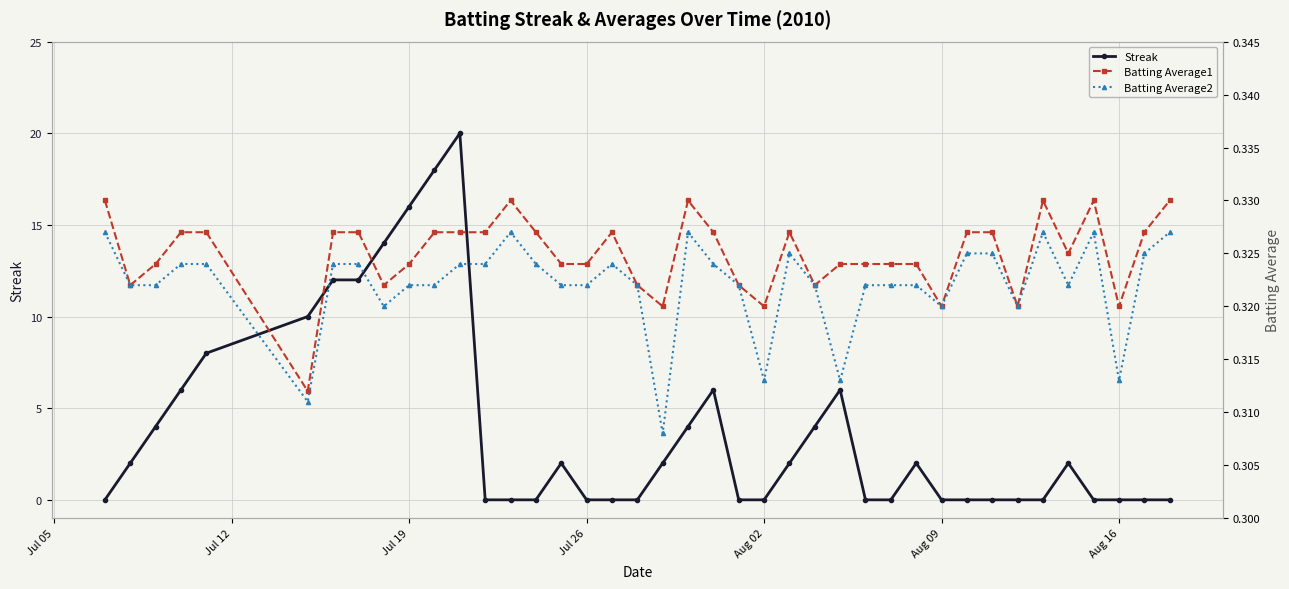

Reading left to right, list all the values displayed in this chart.

Streak: 0.0	2.0	4.0	6.0	8.0	10.0	12.0	12.0	14.0	16.0	18.0	20.0	0.0	0.0	0.0	2.0	0.0	0.0	0.0	2.0	4.0	6.0	0.0	0.0	2.0	4.0	6.0	0.0	0.0	2.0	0.0	0.0	0.0	0.0	0.0	2.0	0.0	0.0	0.0	0.0
Batting Average1: 0.3	0.3	0.3	0.3	0.3	0.3	0.3	0.3	0.3	0.3	0.3	0.3	0.3	0.3	0.3	0.3	0.3	0.3	0.3	0.3	0.3	0.3	0.3	0.3	0.3	0.3	0.3	0.3	0.3	0.3	0.3	0.3	0.3	0.3	0.3	0.3	0.3	0.3	0.3	0.3
Batting Average2: 0.3	0.3	0.3	0.3	0.3	0.3	0.3	0.3	0.3	0.3	0.3	0.3	0.3	0.3	0.3	0.3	0.3	0.3	0.3	0.3	0.3	0.3	0.3	0.3	0.3	0.3	0.3	0.3	0.3	0.3	0.3	0.3	0.3	0.3	0.3	0.3	0.3	0.3	0.3	0.3